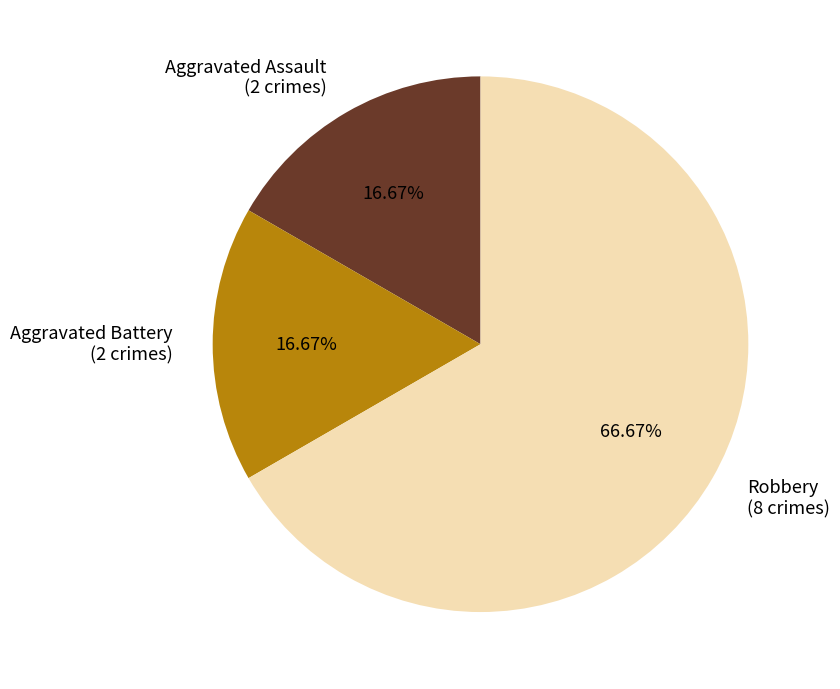

Which slice is the largest?

Robbery